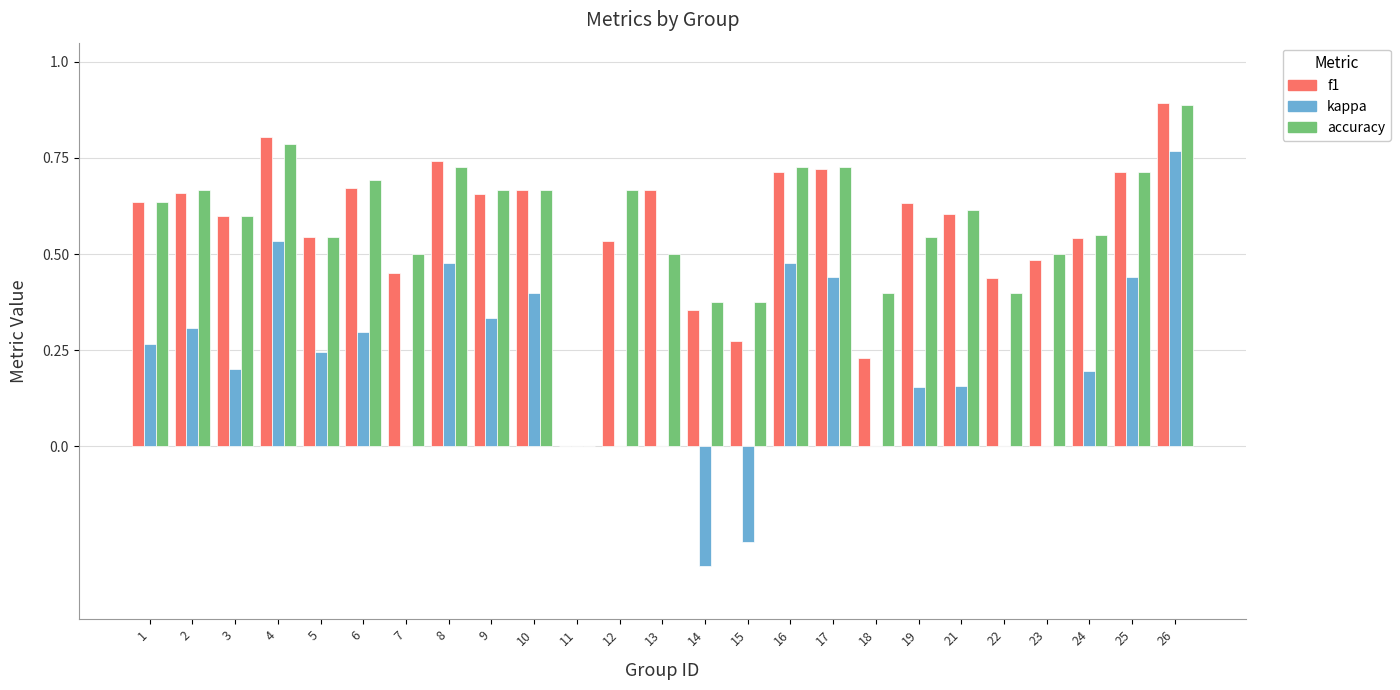

At which label is accuracy closest to 0?

11